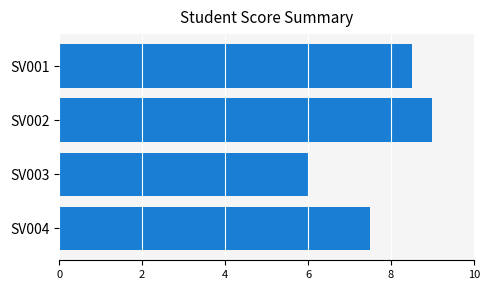

Reading top to bottom, list all the values displayed in this chart.

SV001=8.5	SV002=9.0	SV003=6.0	SV004=7.5